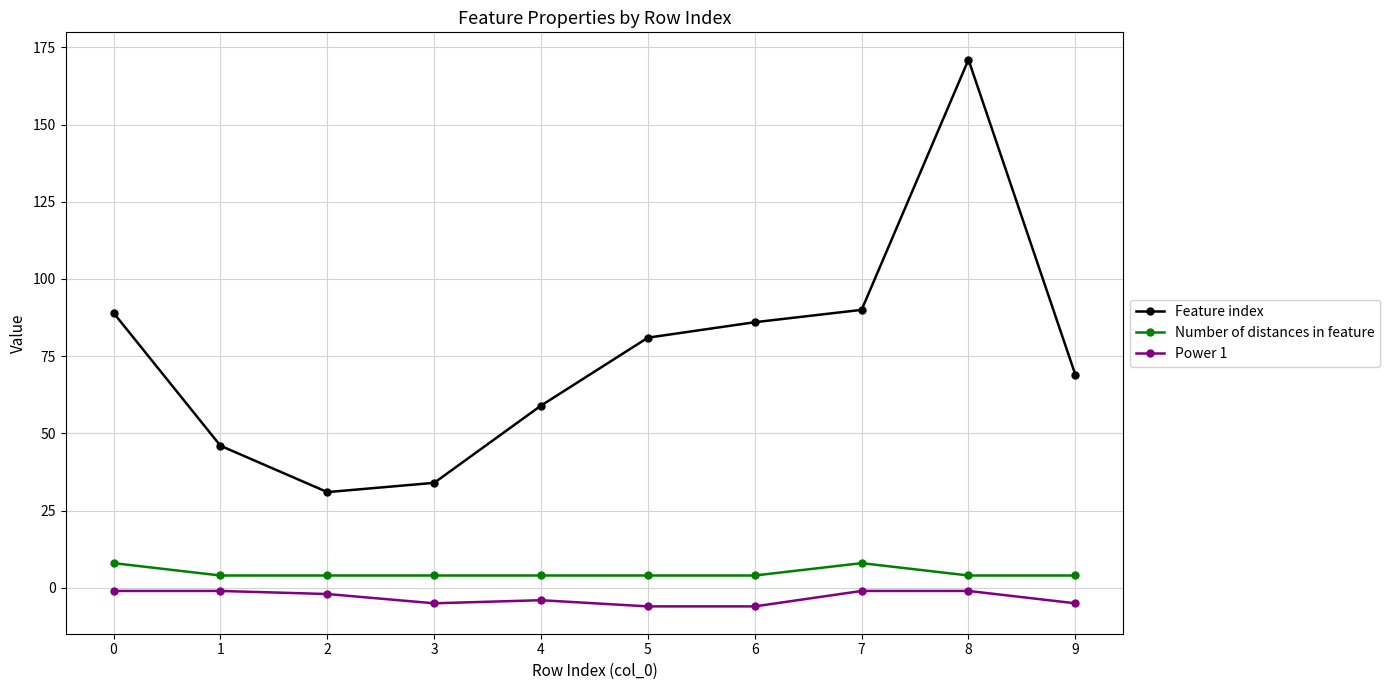

Does the chart have visible grid lines?

Yes